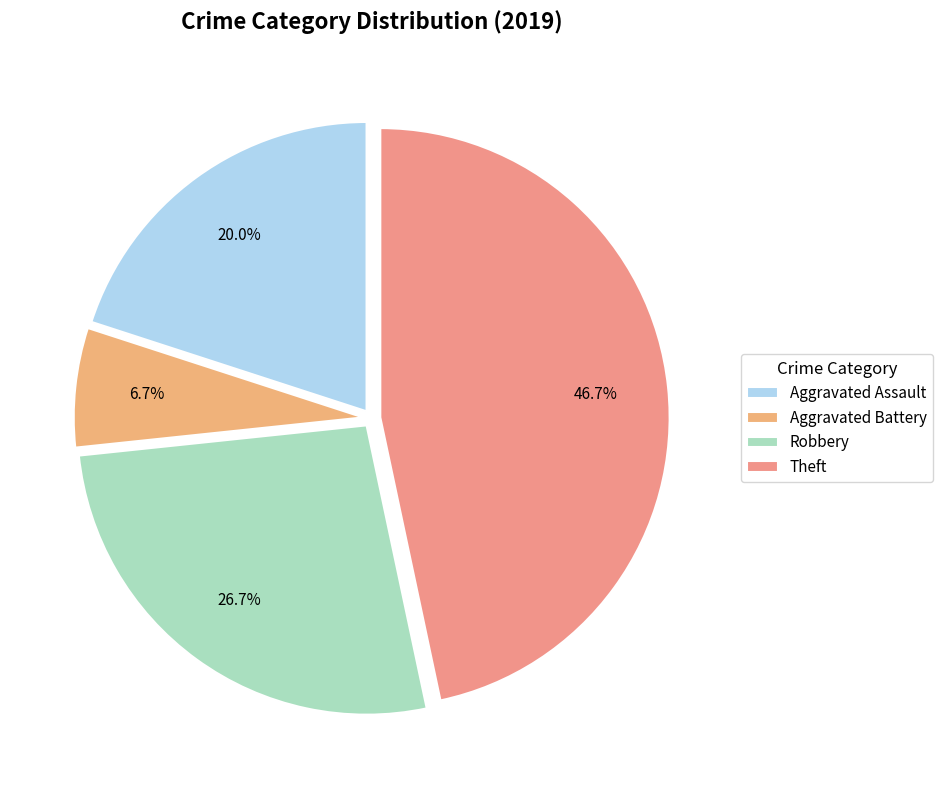

What percentage is NOT represented by Aggravated Battery?

93.3%